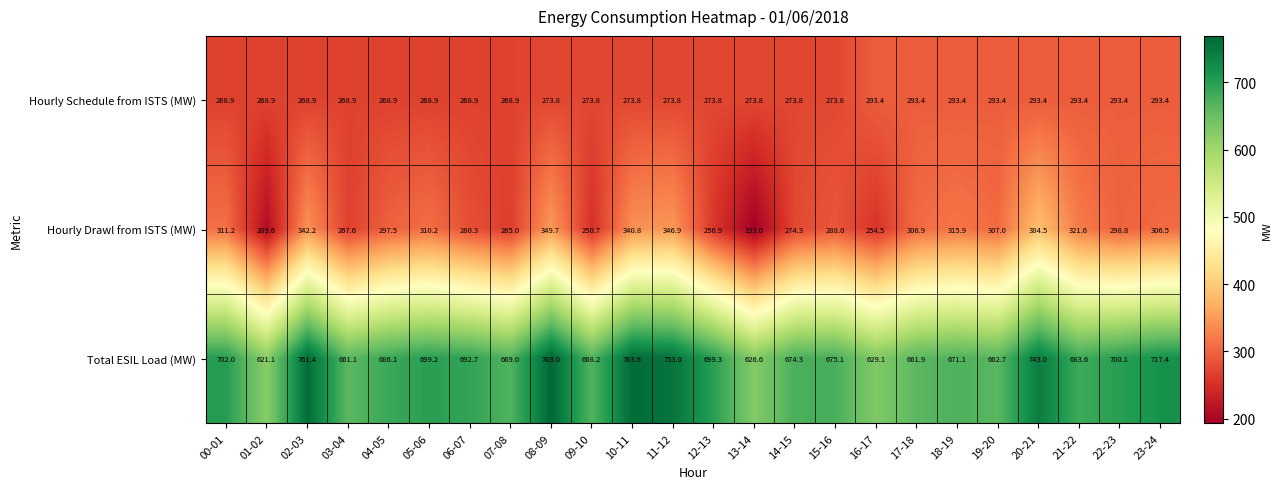

What is the spread (max minus min) of values at 20-21?

449.6